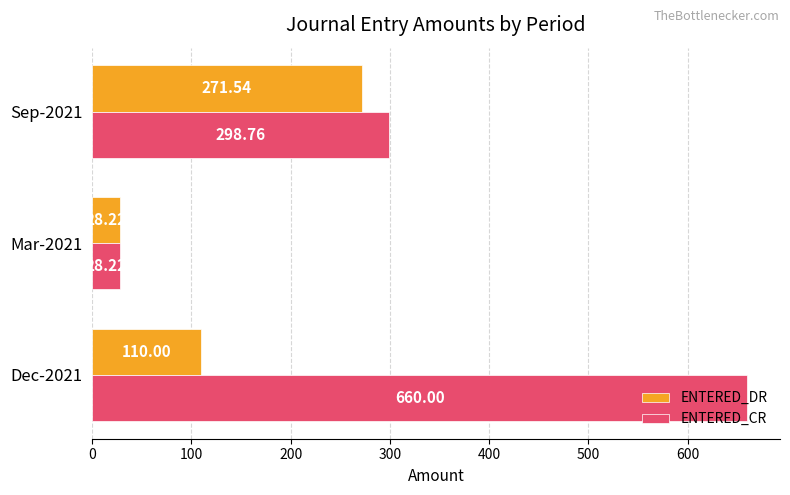

Rank the series by their average value, from lowest to highest.

ENTERED_DR, ENTERED_CR